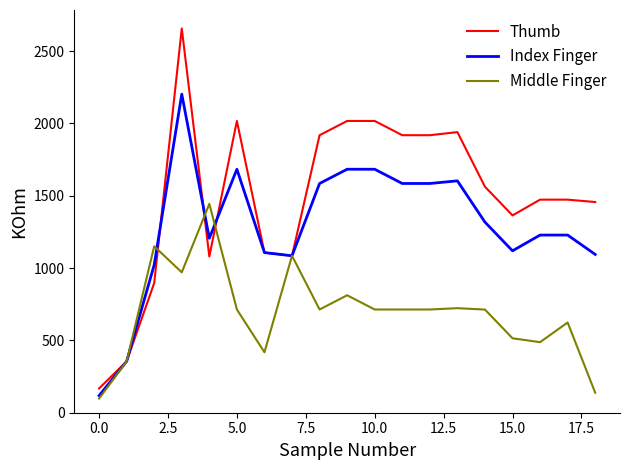

Which series has the largest range (max minus min)?

Thumb